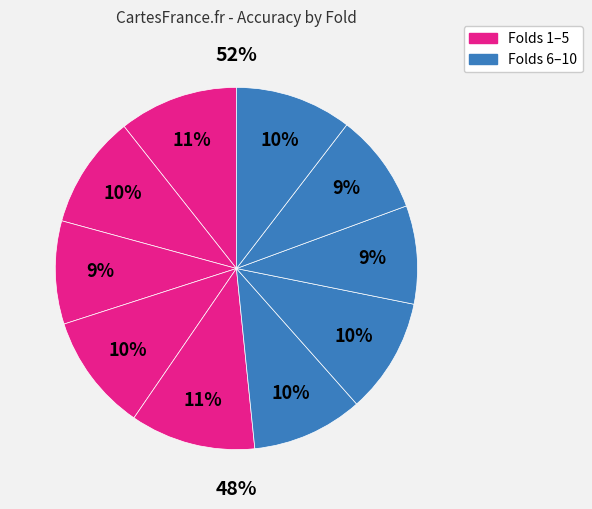

True or false: 5 accounts for 1% of the total.

False